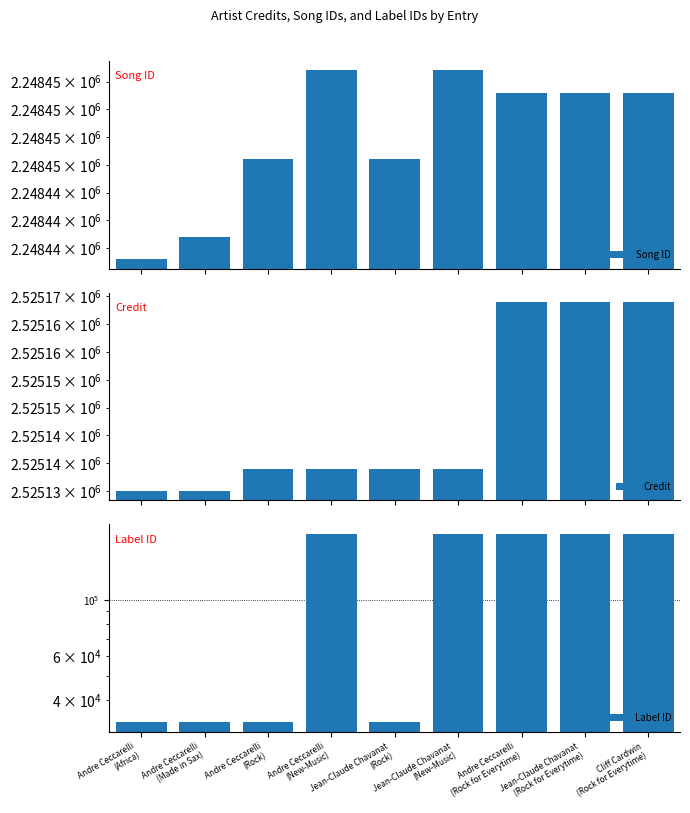

At which label does Song ID first exceed 2248454?

Andre Ceccarelli
(New-Music)